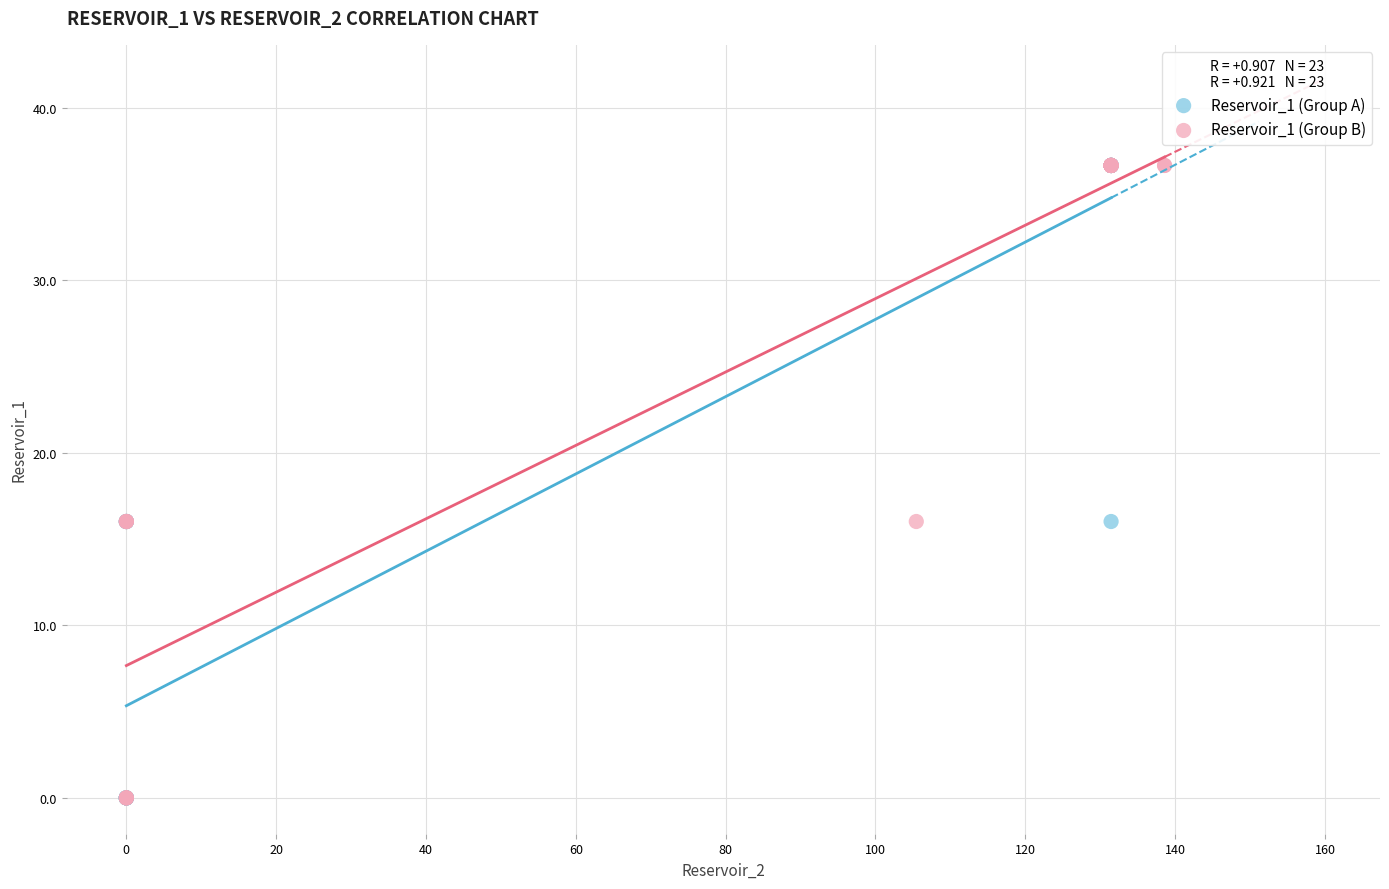

What are all the series names shown in the legend?

Reservoir_1 (Group A), Reservoir_1 (Group B)